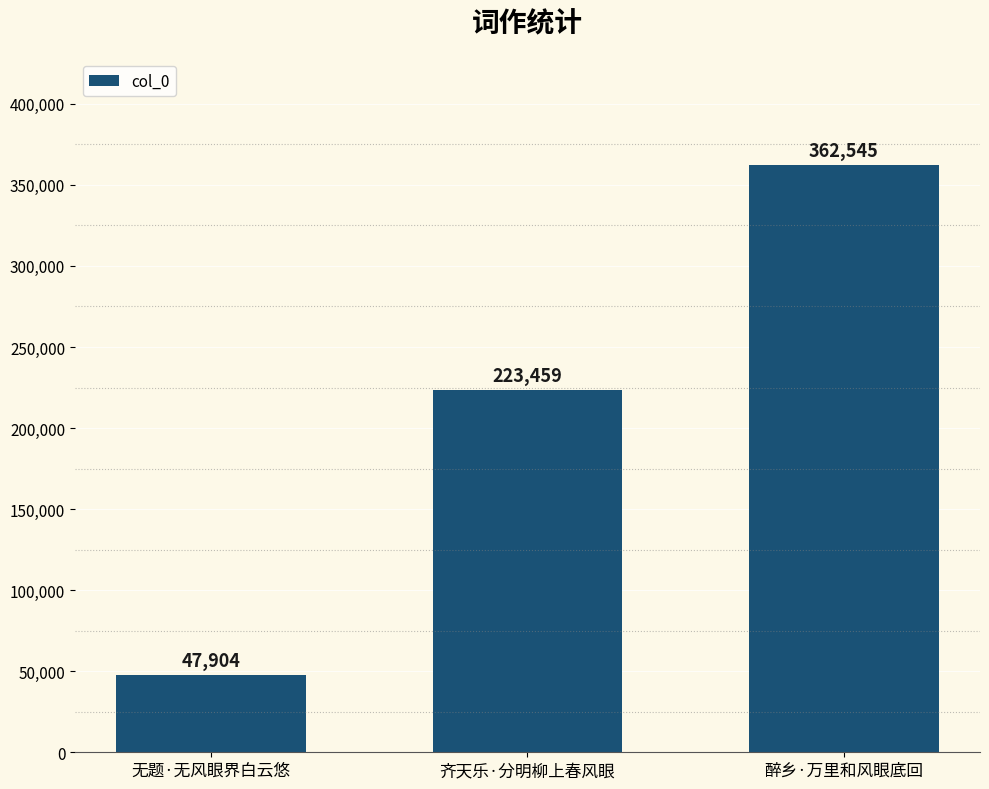

At which category does the chart reach its peak across all series?

醉乡·万里和风眼底回